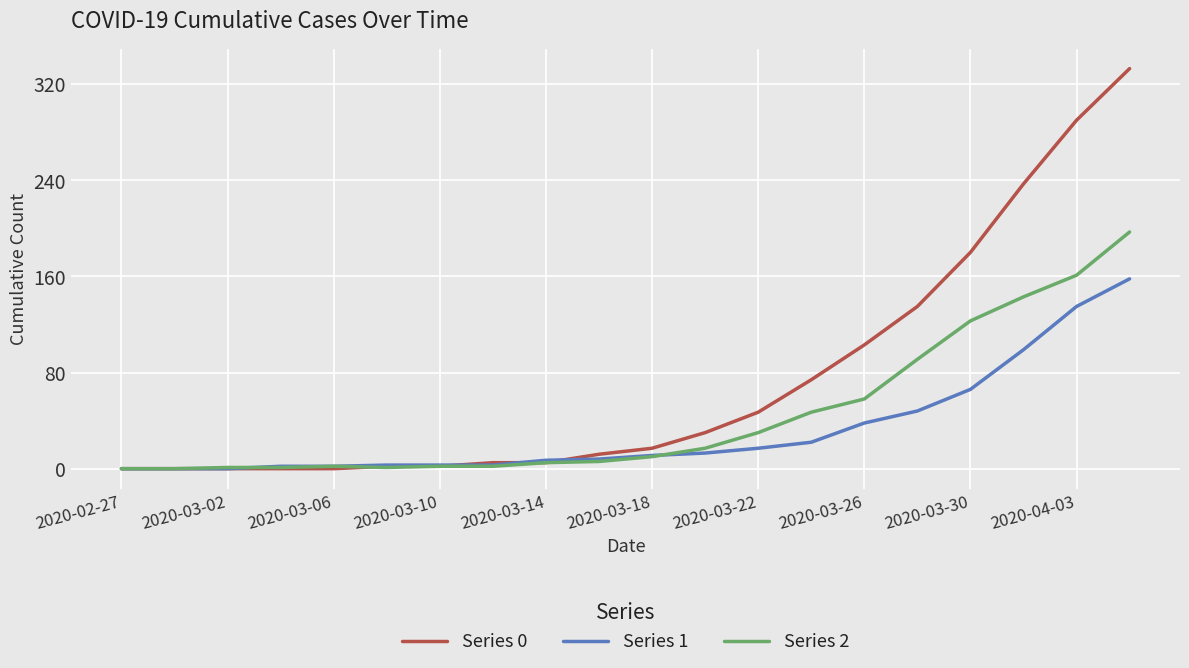

Which series ends up on top after the final intersection of Series 1 and Series 0?

Series 0